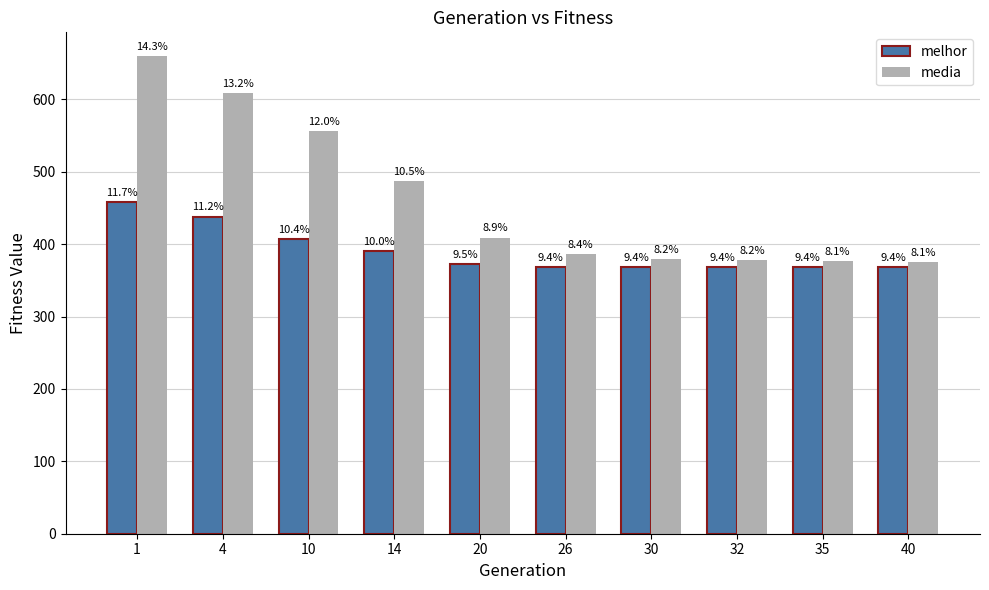

What is the value of the melhor bar at the 8th from the left?

368.0